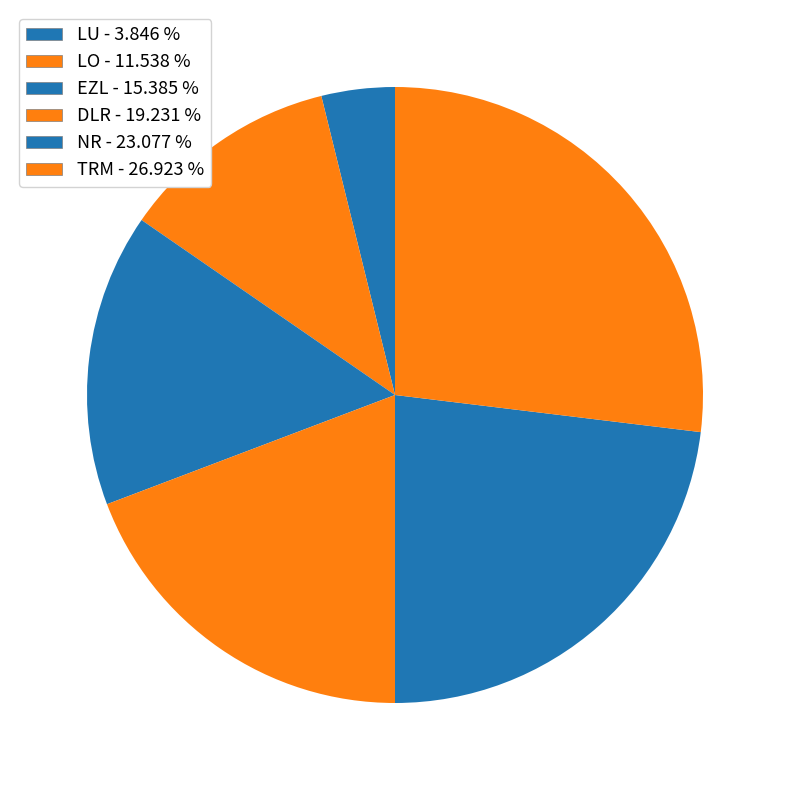

To the nearest percent, what is the difference between the largest and smallest slice percentages?

23%